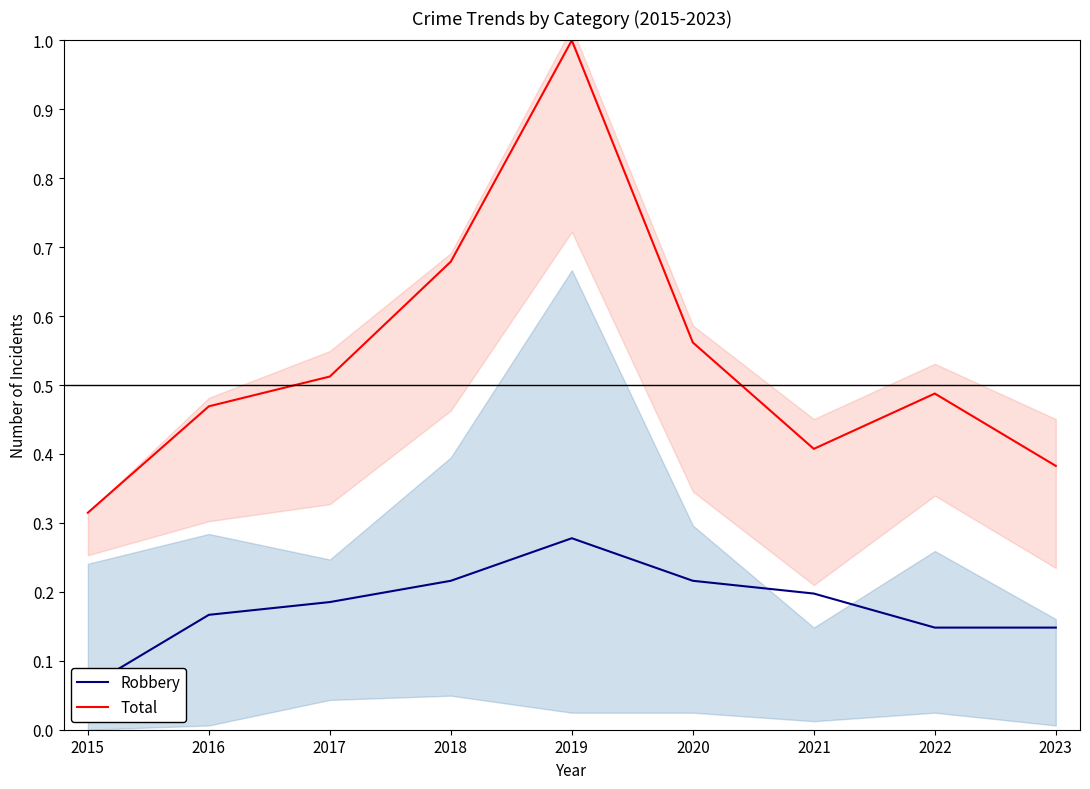

Between 2019 and 2016, which is larger?

2019